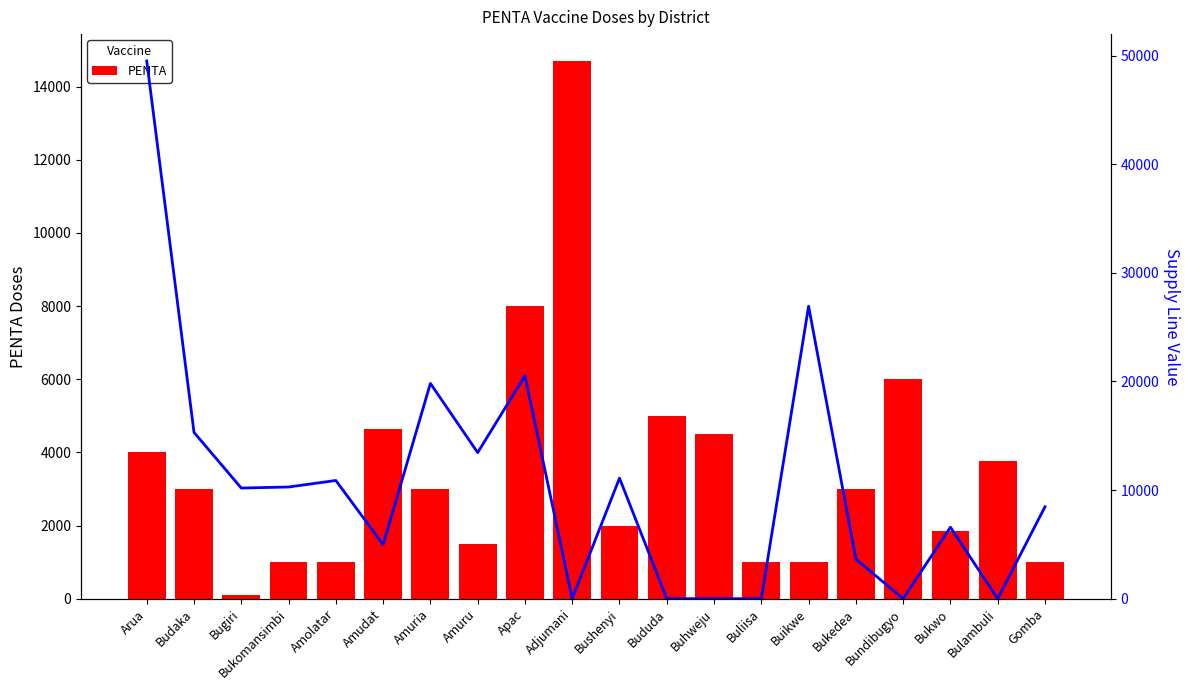

Rank the series by their average value, from lowest to highest.

PENTA, Supply Line